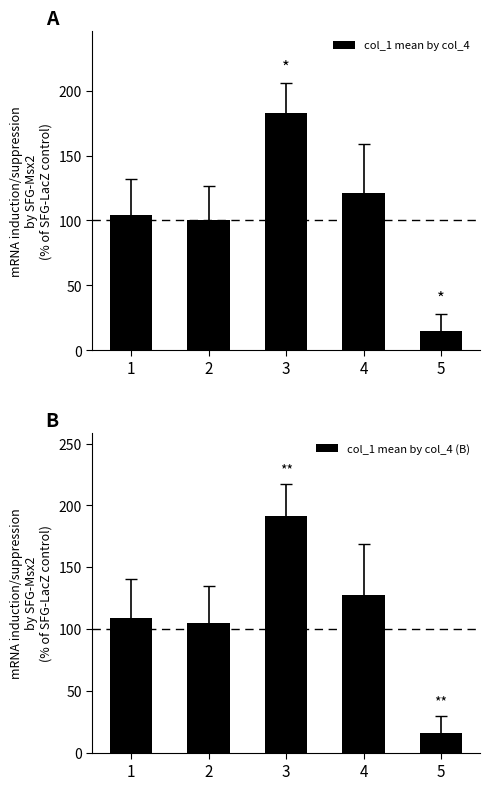

At which category is the sum across all series the highest?

3